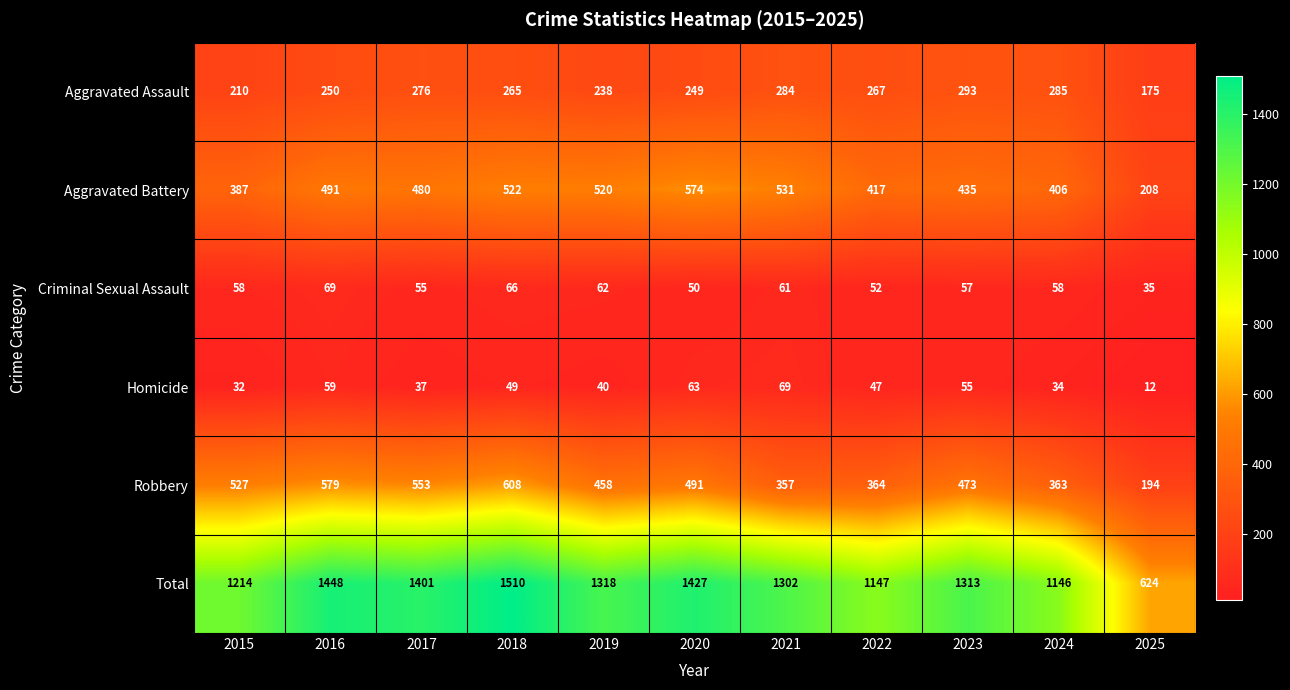

Which label corresponds to the largest value in the chart?

2018